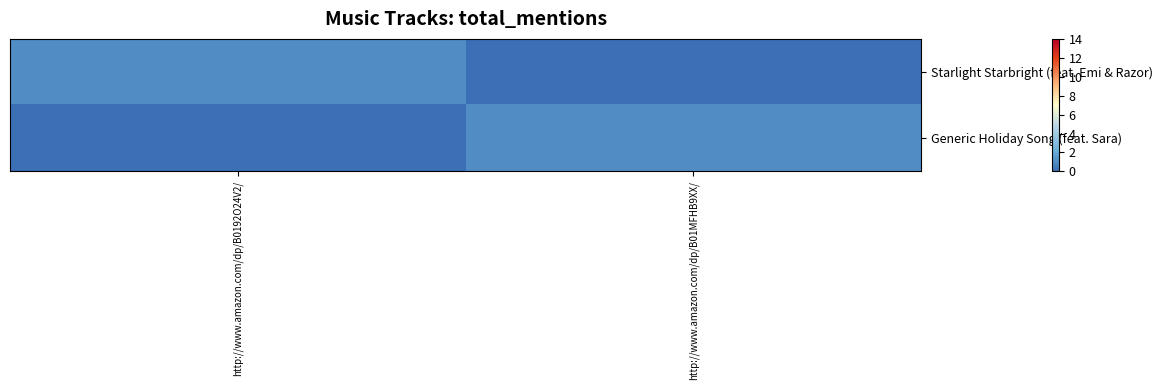

At http://www.amazon.com/dp/B0192O24V2/, list the series in order from largest to smallest.

Starlight Starbright (feat. Emi & Razor), Generic Holiday Song (feat. Sara)